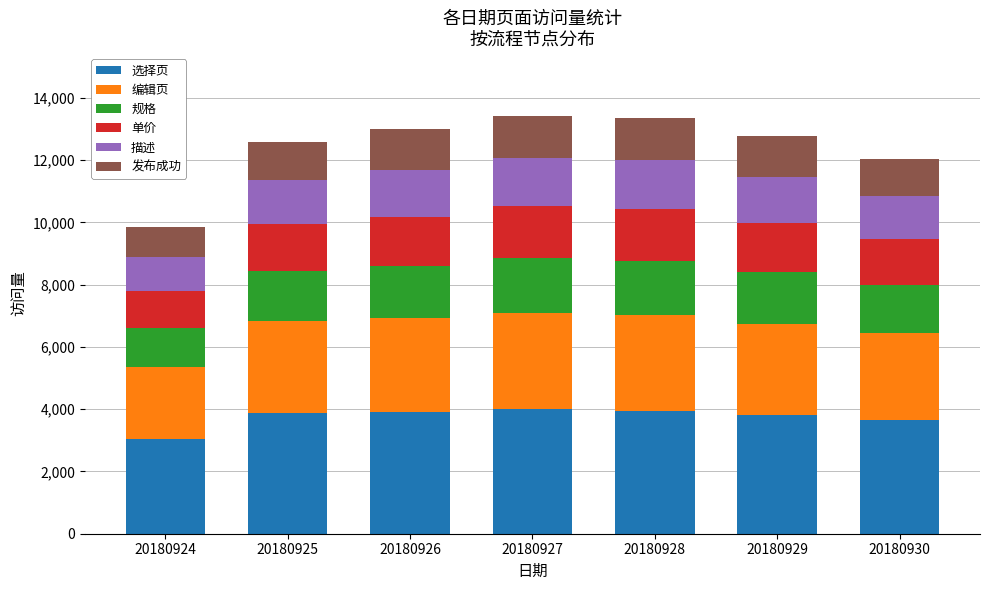

What is the maximum value for 选择页?

4001